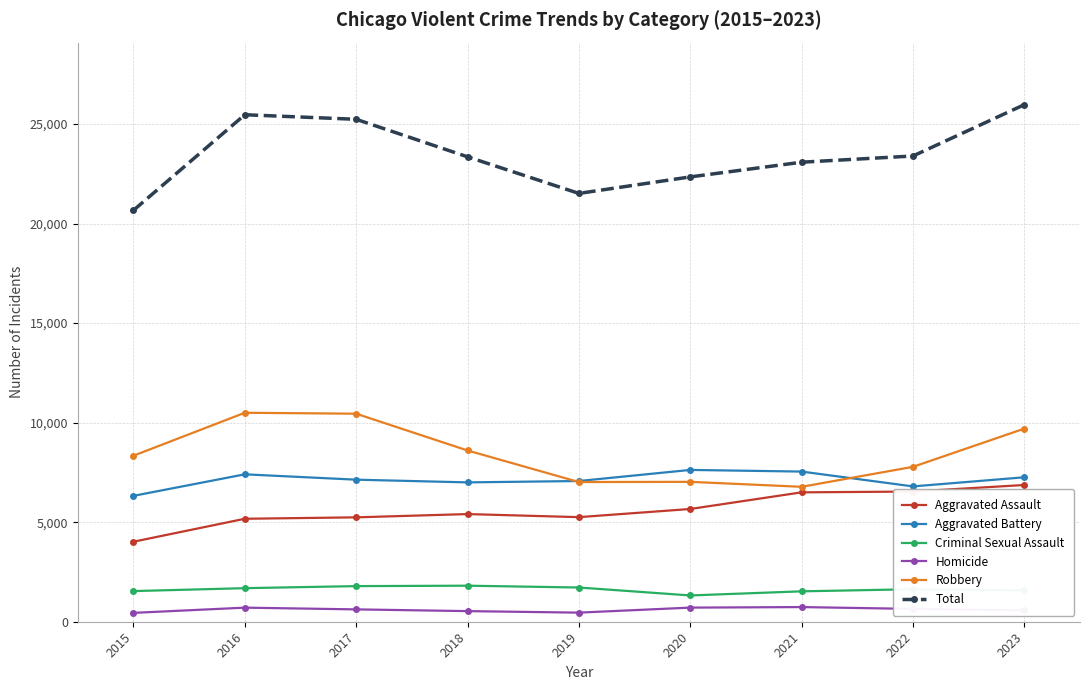

What is the smallest value displayed?

445